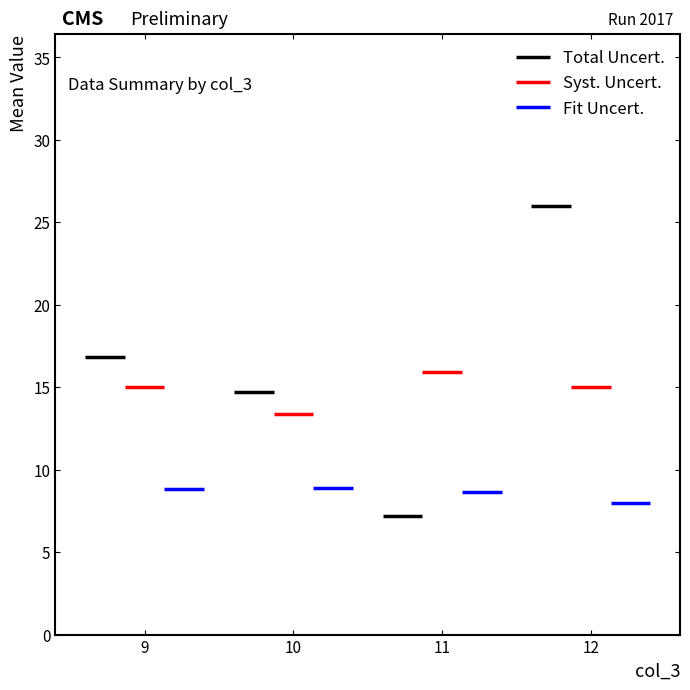

At which category is the sum across all series the highest?

12